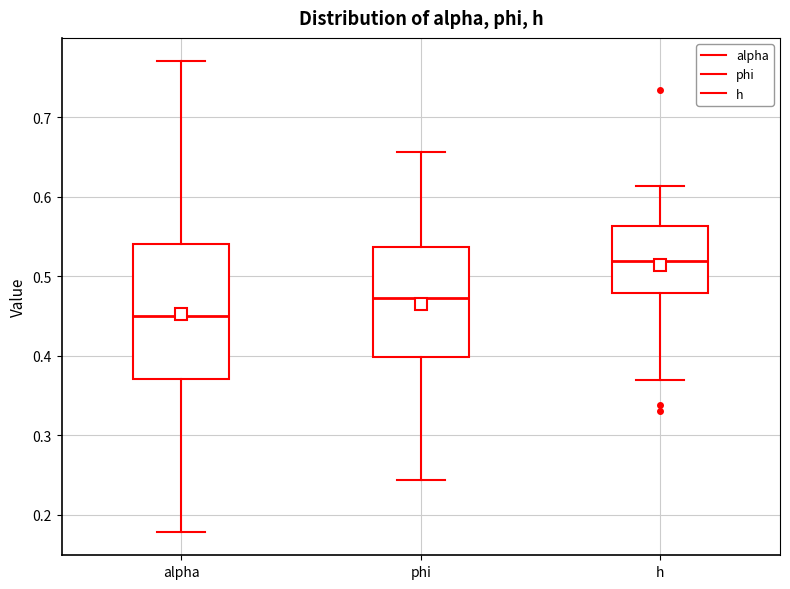

Which box is the tallest, from its lower edge to its upper edge?

alpha